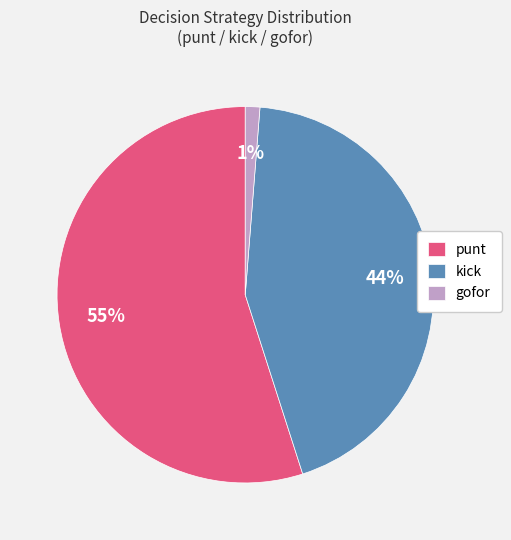

To the nearest percent, what portion does punt represent?

55%